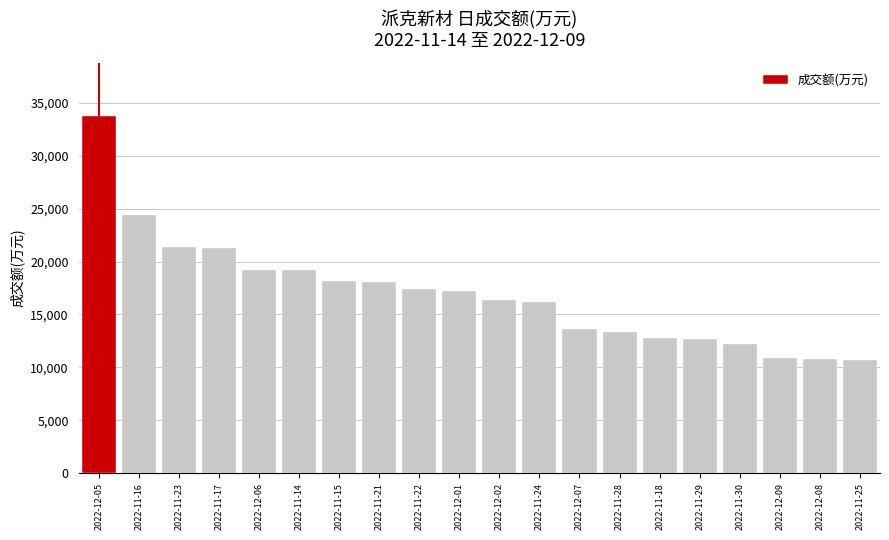

How many bars are there in total?

20